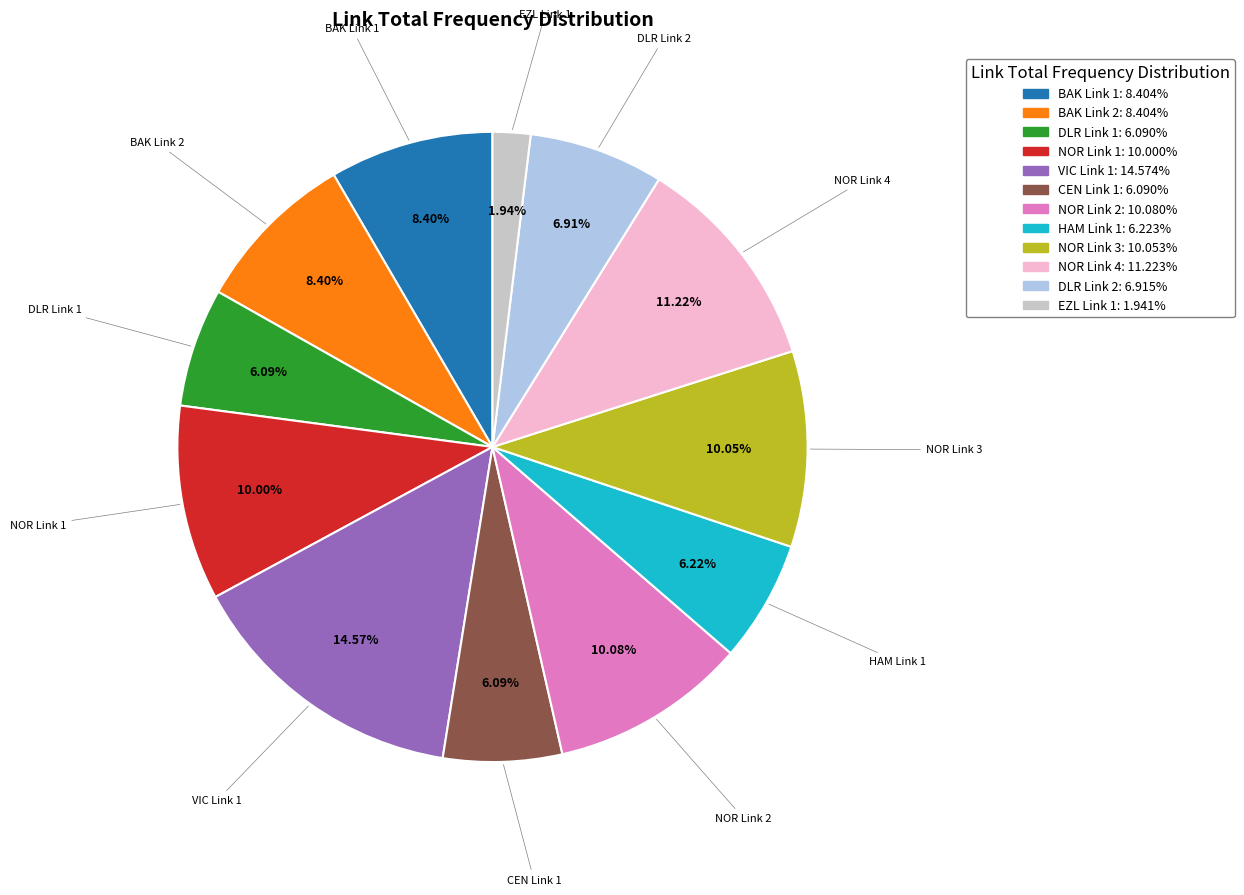

How many slices are in this pie chart?

12